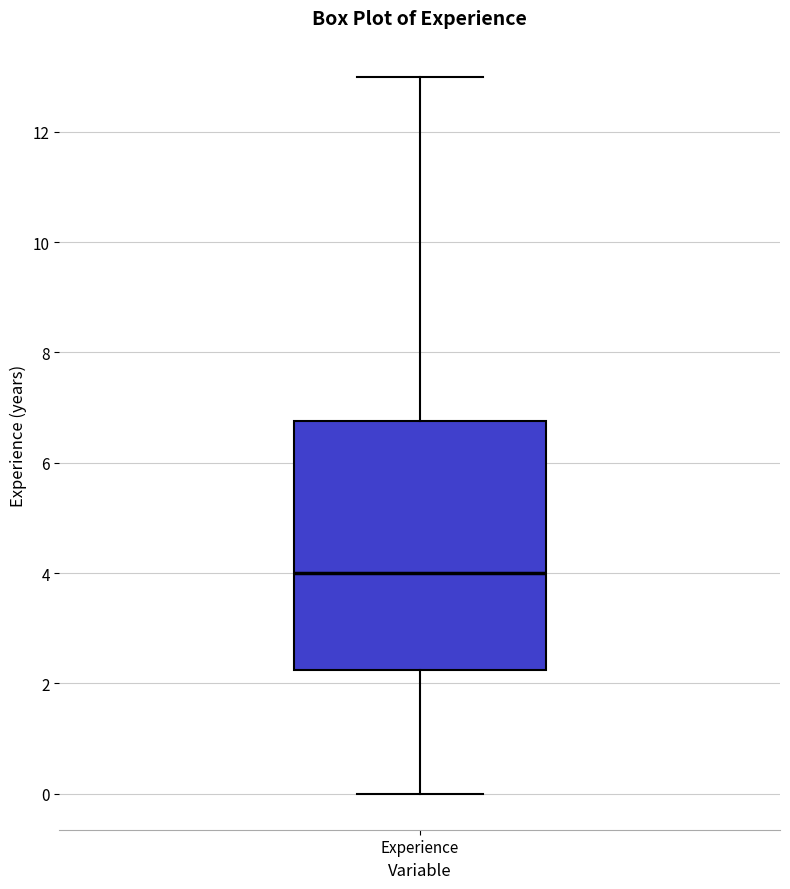

Where does the lower whisker of the box for Experience end on the y-axis? The values are not printed on the chart, so give them approximately, as read against the axis.

0.0